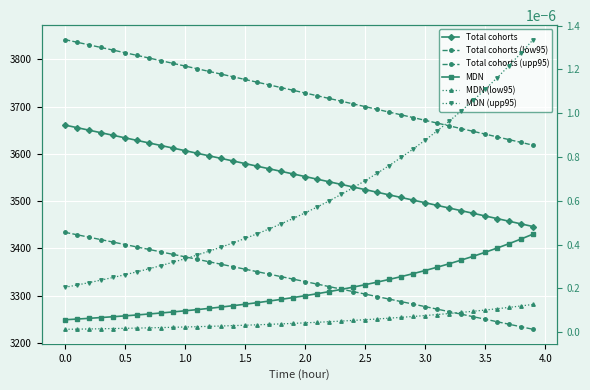

True or false: MDN (upp95) has a value of 0.0 at 3.0.

True